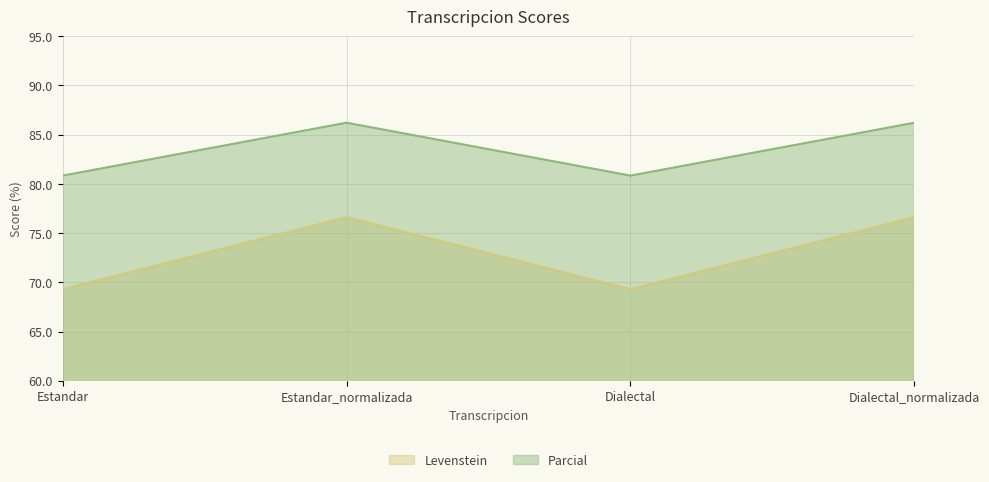

What is the sum of all Levenstein values?

291.8